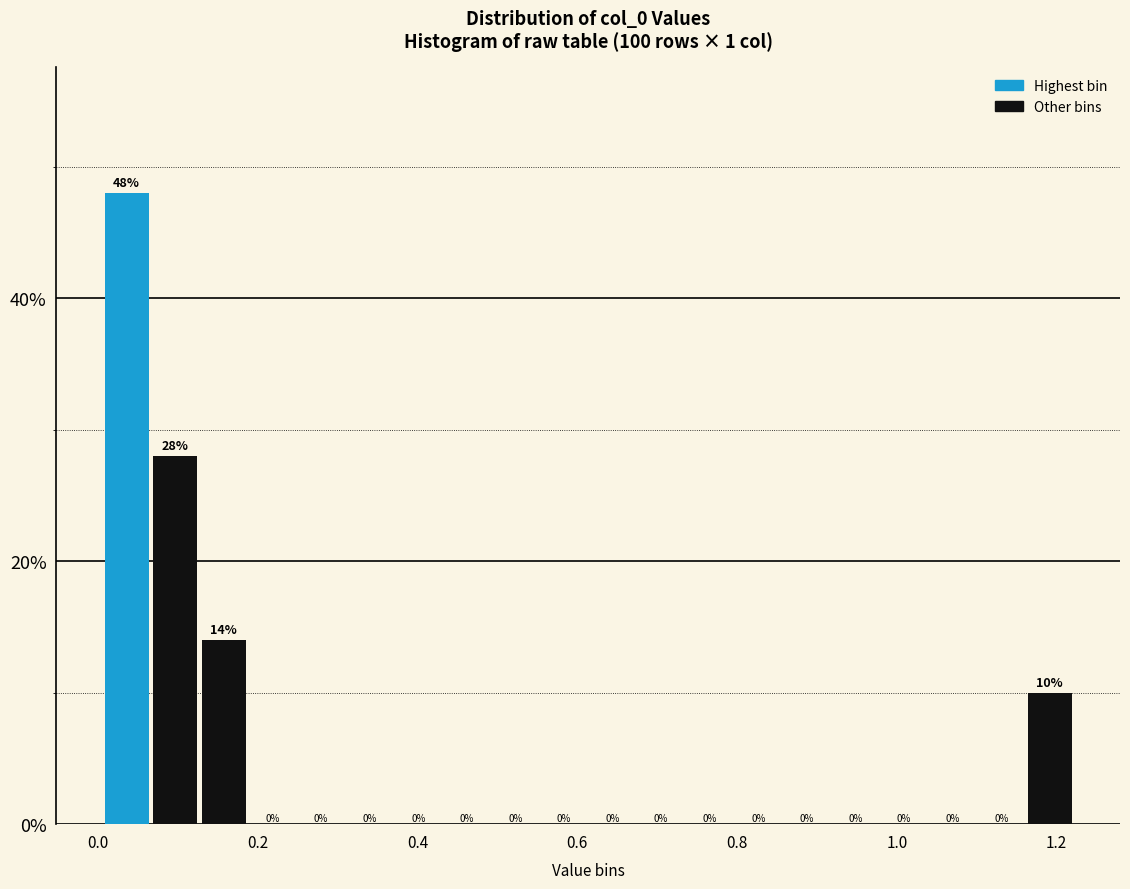

Around what value on the x-axis is the tallest bar? Give the approximate position of its centre, as read against the axis.

0.04